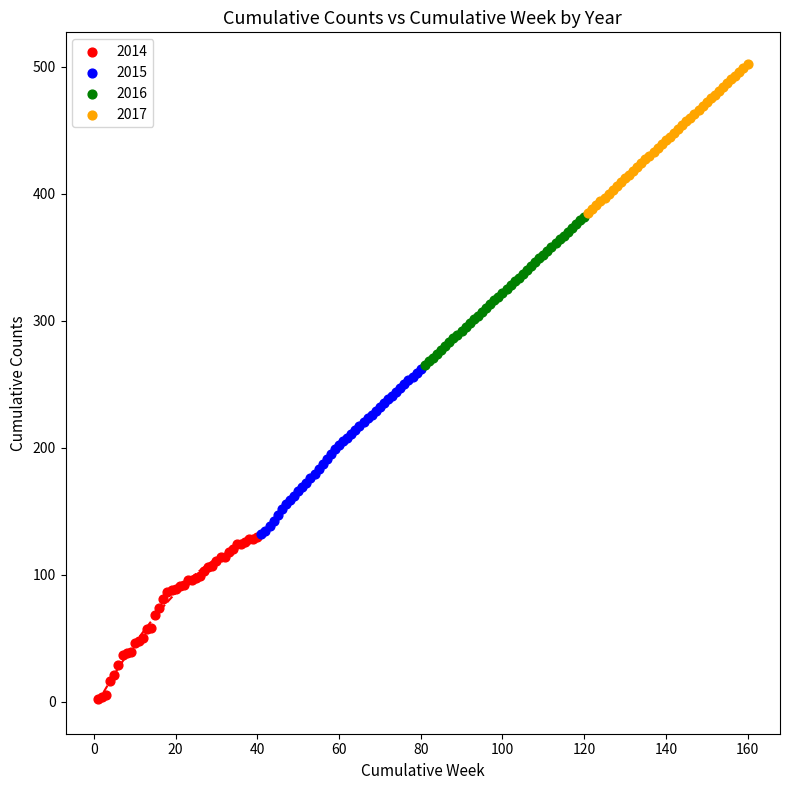

Which series reaches the maximum Y coordinate?

2017